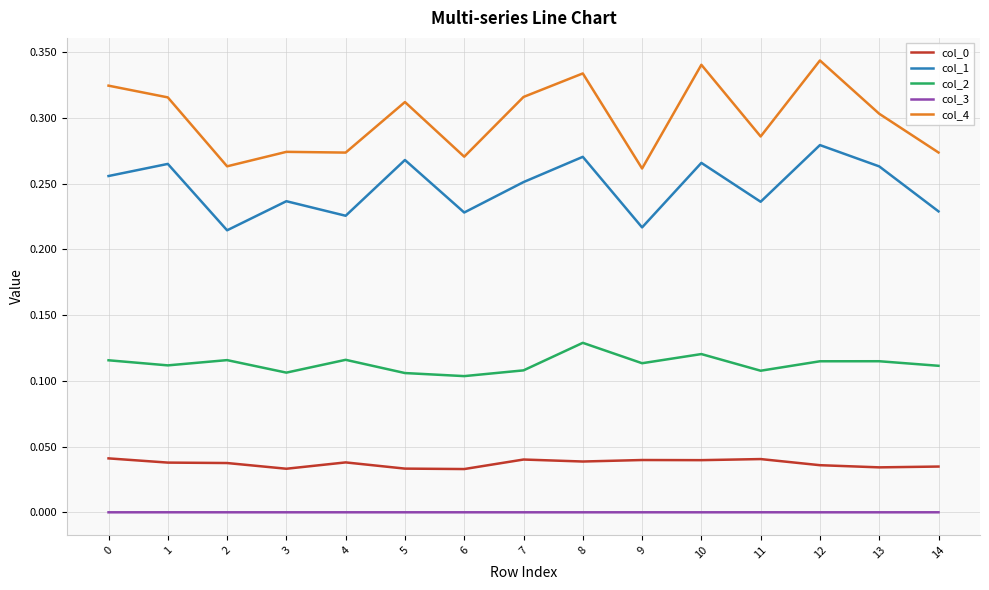

Is it true that col_3 equals 0.0 at 14?

True